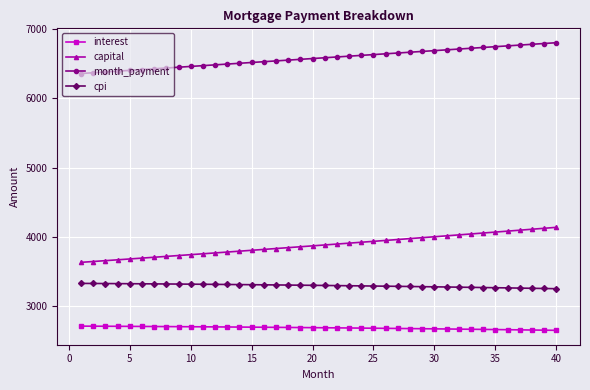

Count the number of data series in this chart.

4